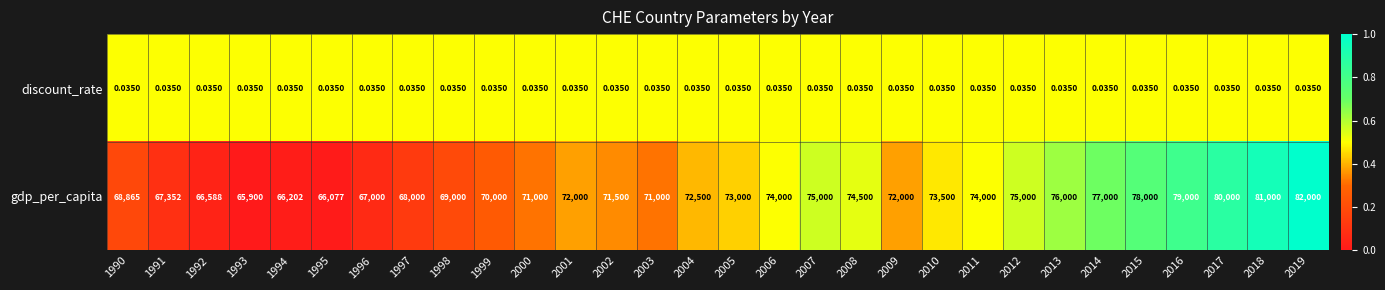

Which series has the widest spread of values?

gdp_per_capita